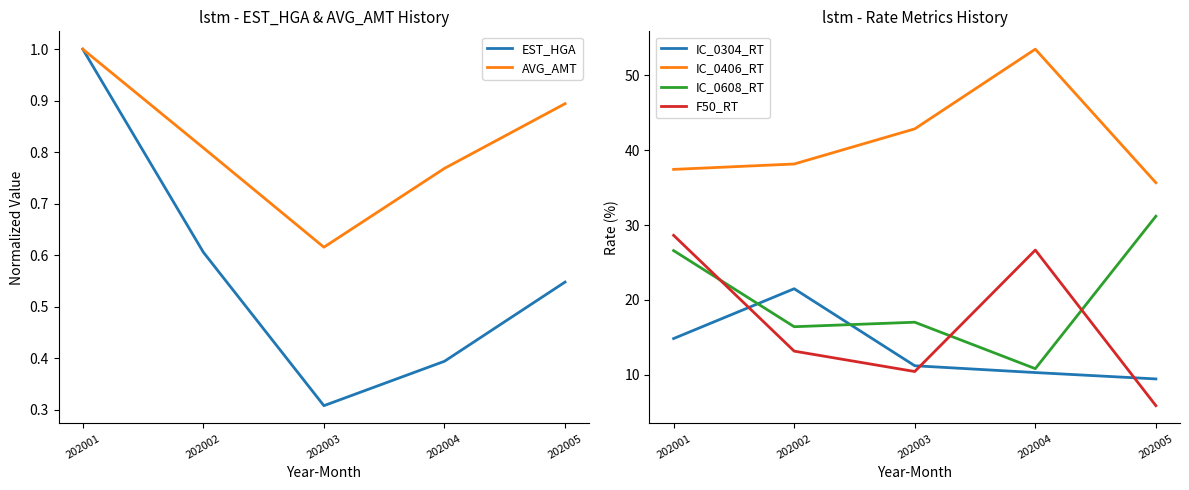

At 202004, list the series in order from smallest to largest.

EST_HGA, AVG_AMT, IC_0304_RT, IC_0608_RT, F50_RT, IC_0406_RT